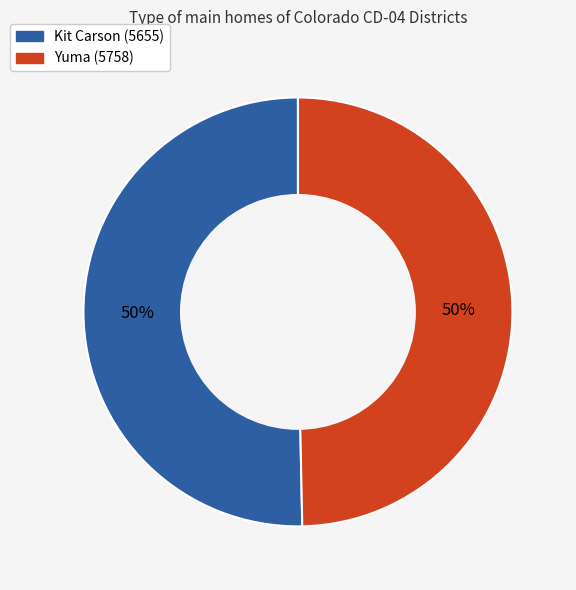

Is it true that Kit Carson (5655) is 63% of the pie?

False